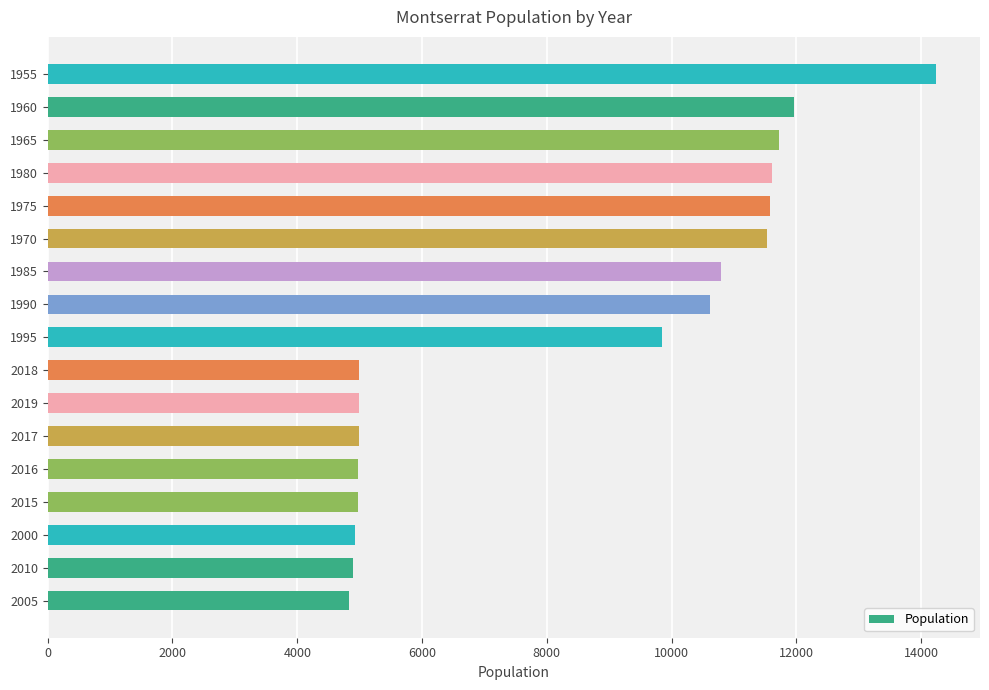

What is the difference between the second highest and minimum values?

7122